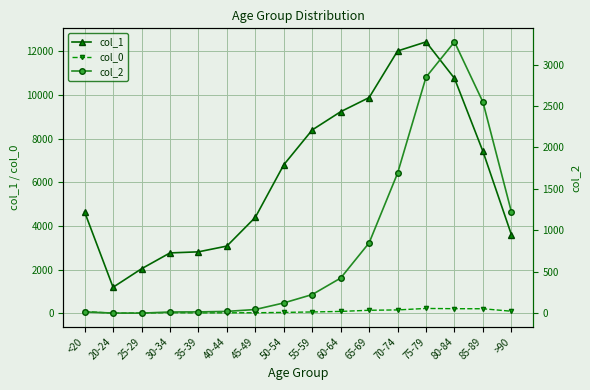

Which series has the largest total across all categories?

col_1